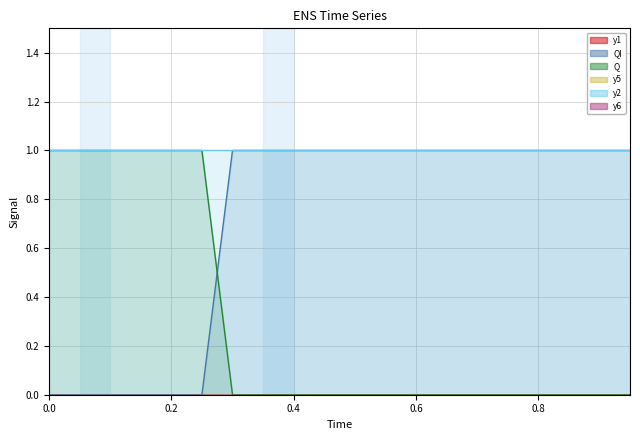

Reading left to right, what are all the values shown in this chart?

y1: 0	0	0	0	0	0	0	0	0	0	0	0	0	0	0	0	0	0	0	0
QI: 0	0	0	0	0	0	1	1	1	1	1	1	1	1	1	1	1	1	1	1
Q: 1	1	1	1	1	1	0	0	0	0	0	0	0	0	0	0	0	0	0	0
y5: 0	0	0	0	0	0	0	0	0	0	0	0	0	0	0	0	0	0	0	0
y2: 1	1	1	1	1	1	1	1	1	1	1	1	1	1	1	1	1	1	1	1
y6: 0	0	0	0	0	0	0	0	0	0	0	0	0	0	0	0	0	0	0	0